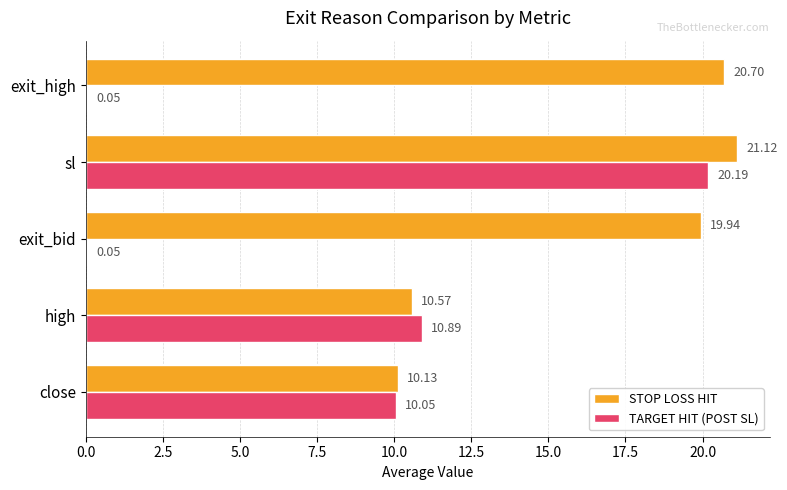

Where is STOP LOSS HIT nearest to the value 15?

high